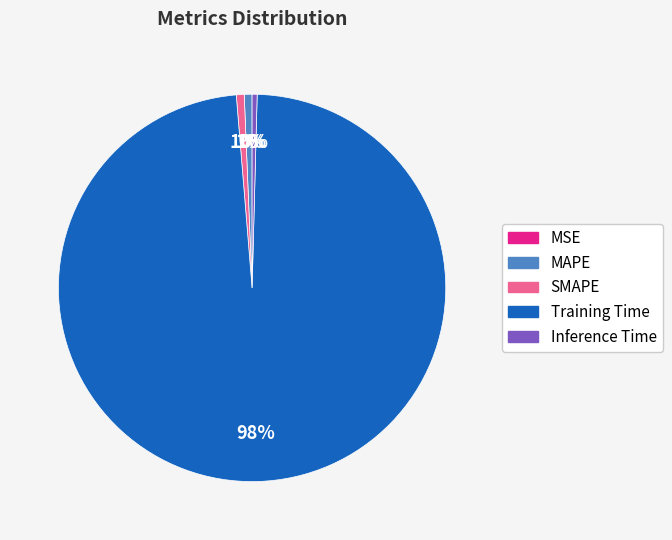

Which slice is the largest?

Training Time